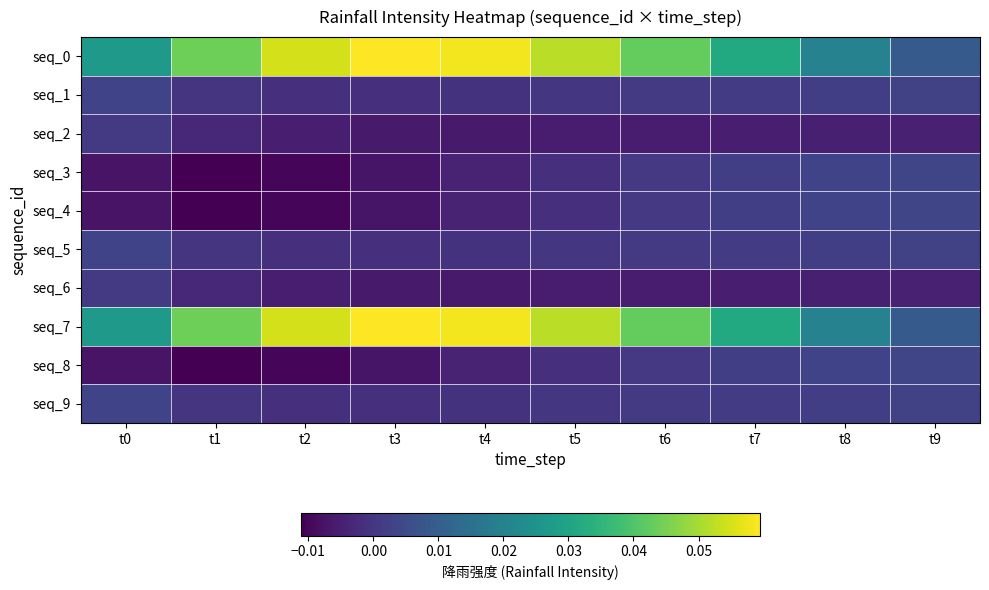

Which category has the highest value across all series?

t3